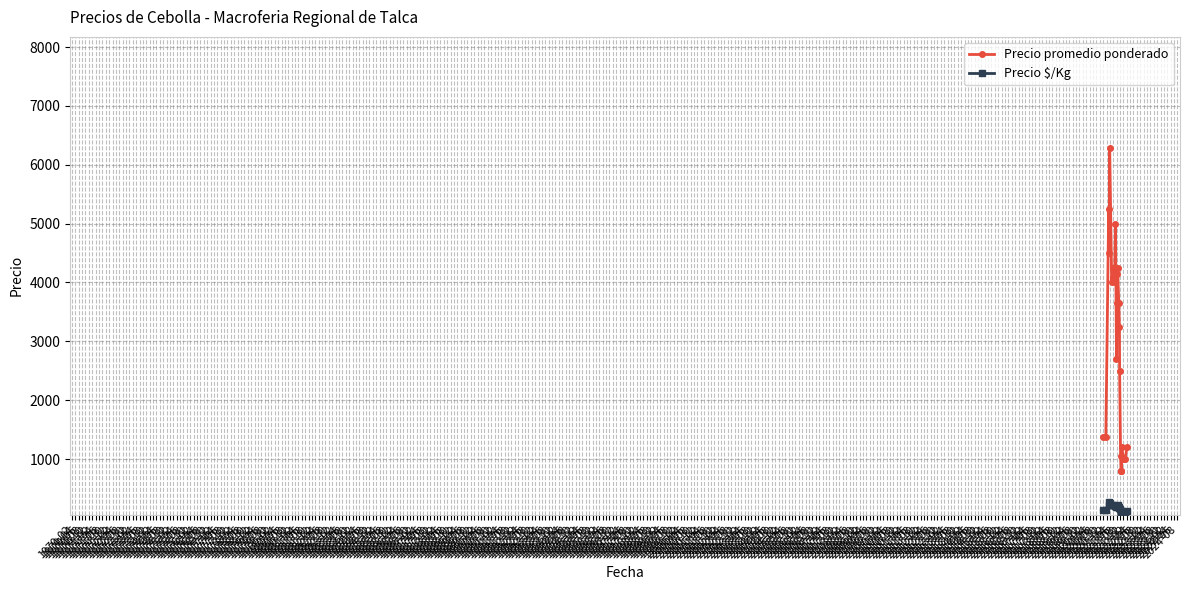

List the series in order of their overall mean, lowest first.

Precio $/Kg, Precio promedio ponderado